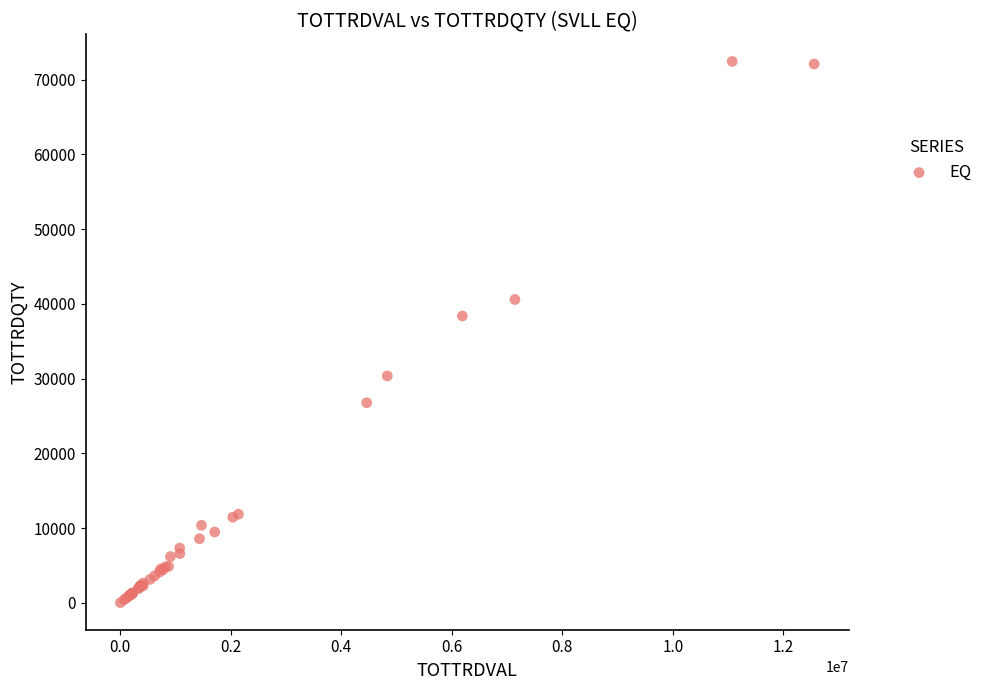

What Y value in the scatter plot is closest to 36230?

38377